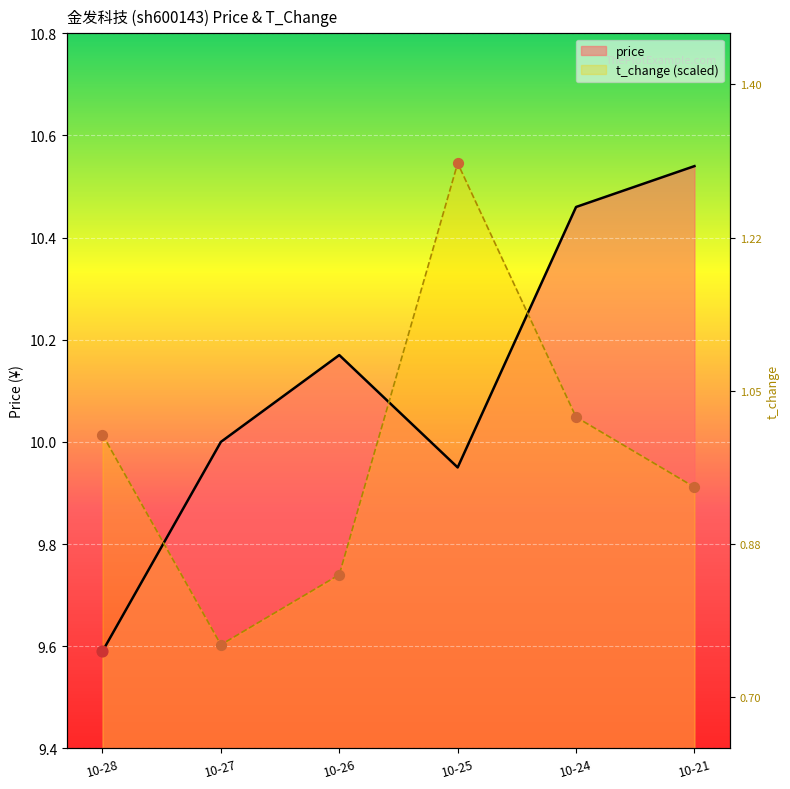

At how many categories does at least one series exceed 10?

5